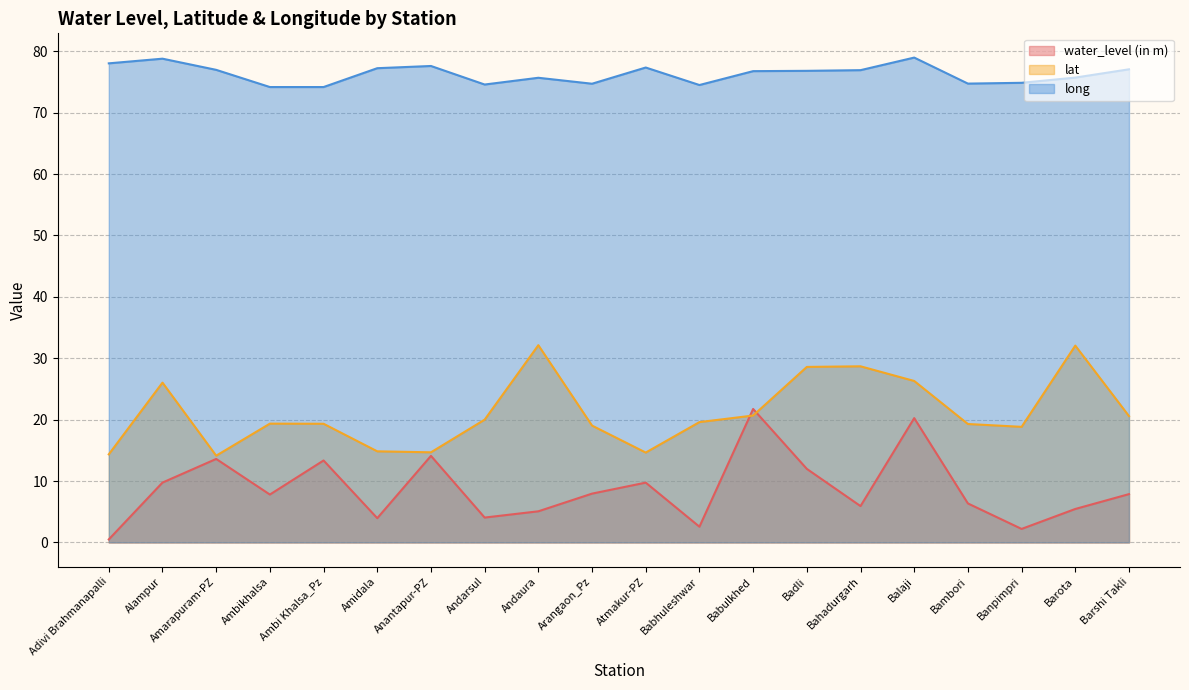

Where does the lat series first go above 19?

Alampur